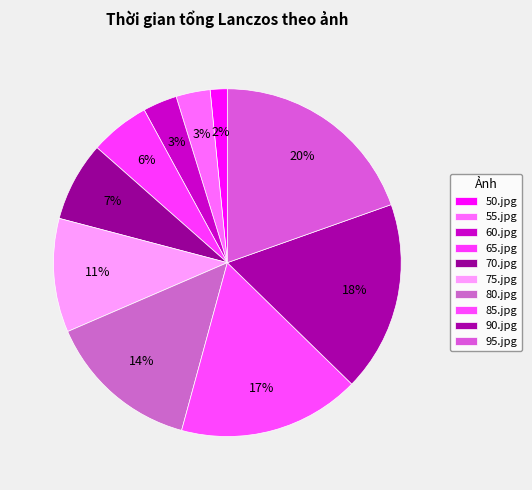

How many slices are in this pie chart?

10